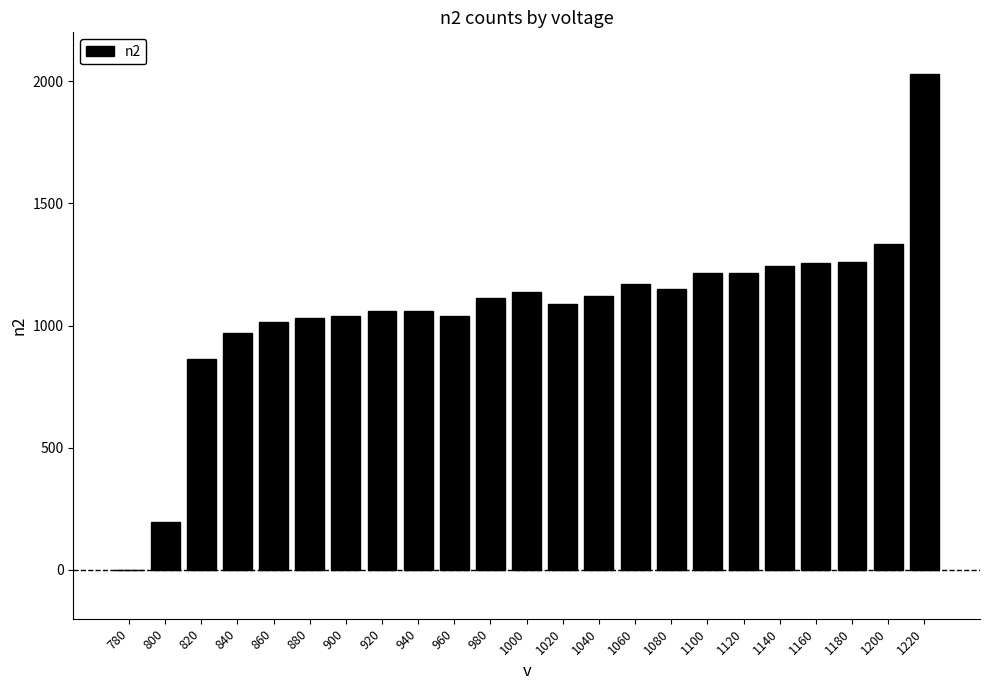

The chart shows a value of 548 at 900. True or false?

False